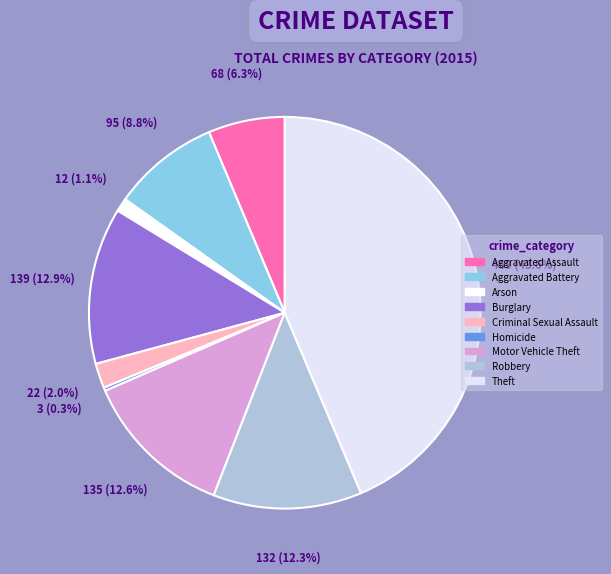

Which has a higher value, Homicide or Burglary?

Burglary